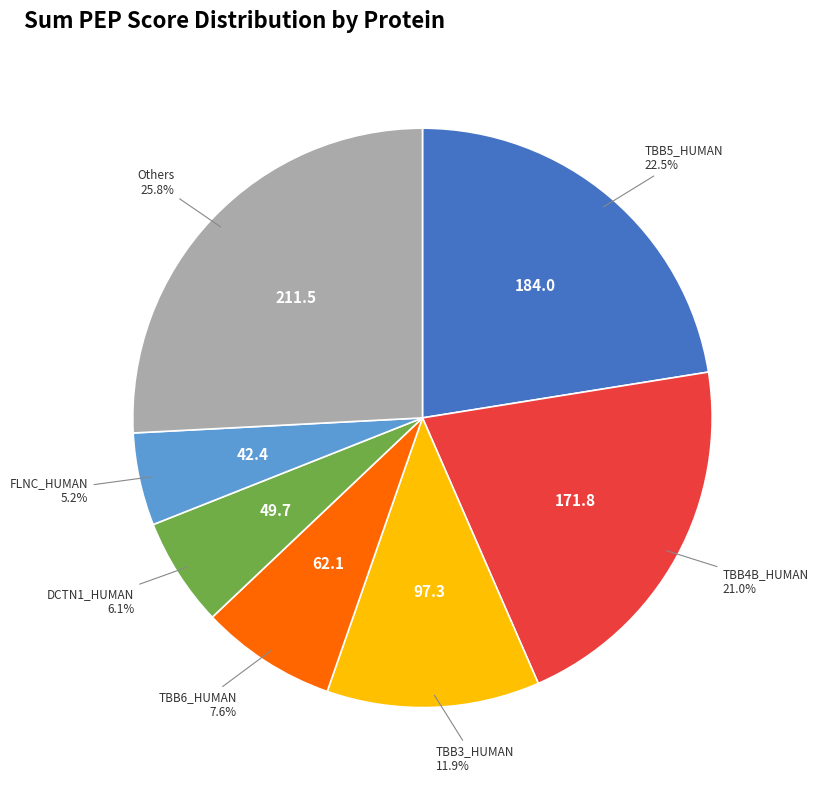

Does any single category account for the majority?

No